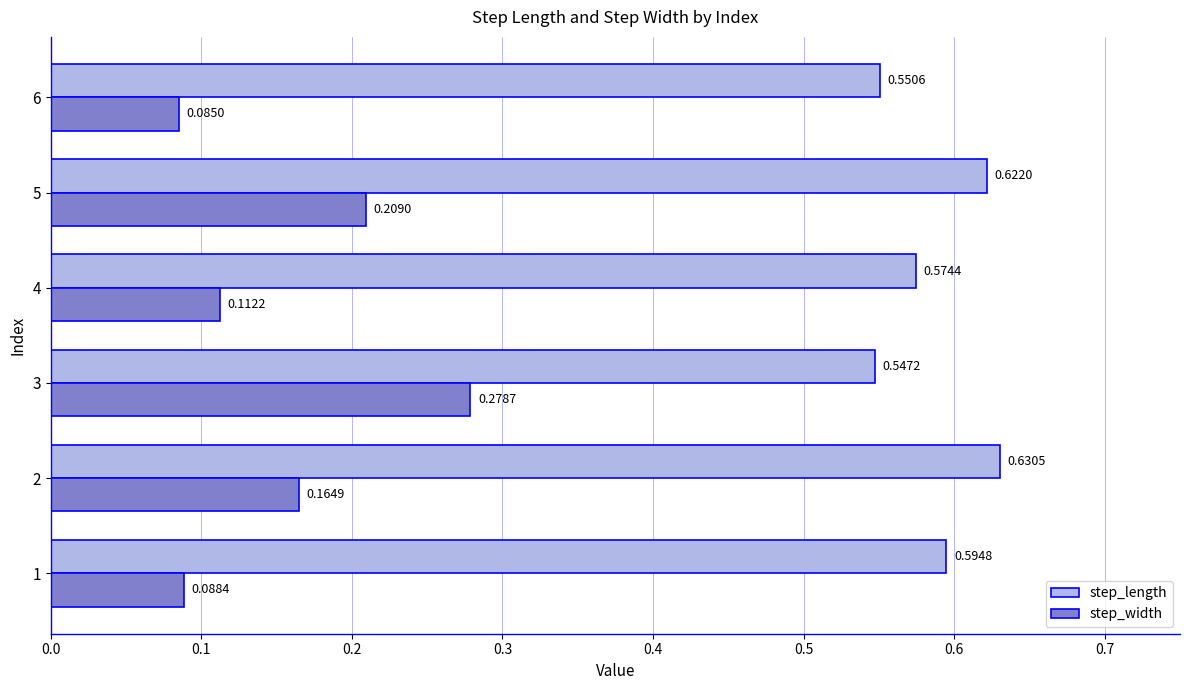

Rank the series at 3 from lowest to highest value.

step_width, step_length